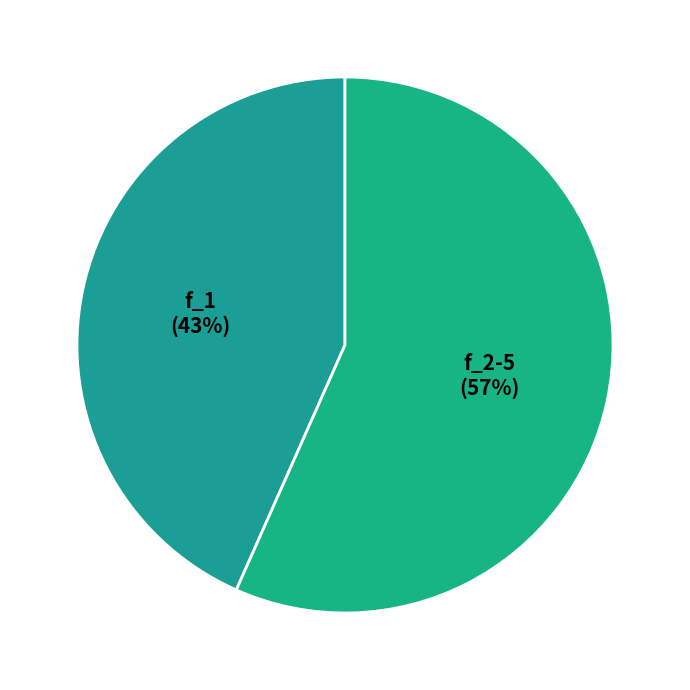

How many slices are in this pie chart?

2